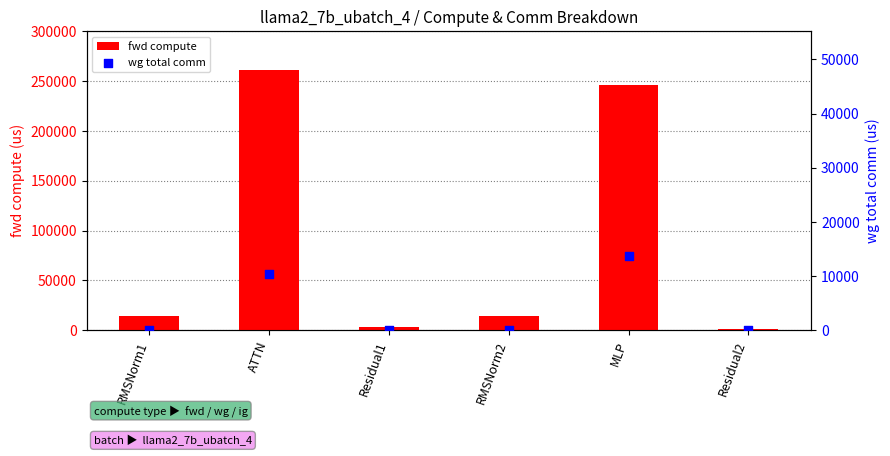

At which category is the sum across all series the highest?

ATTN